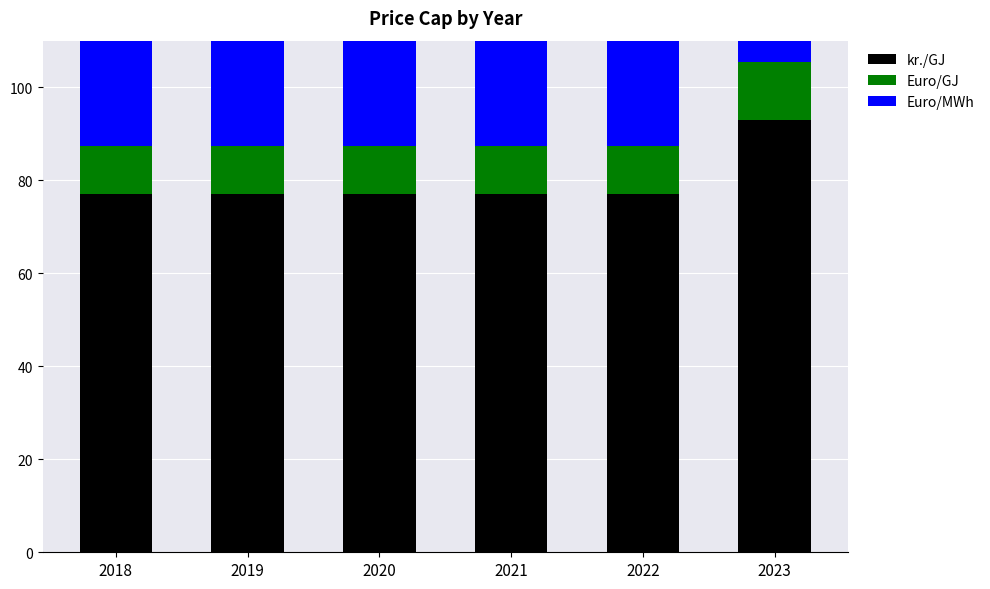

Which category has the lowest value in the Euro/GJ series?

2018